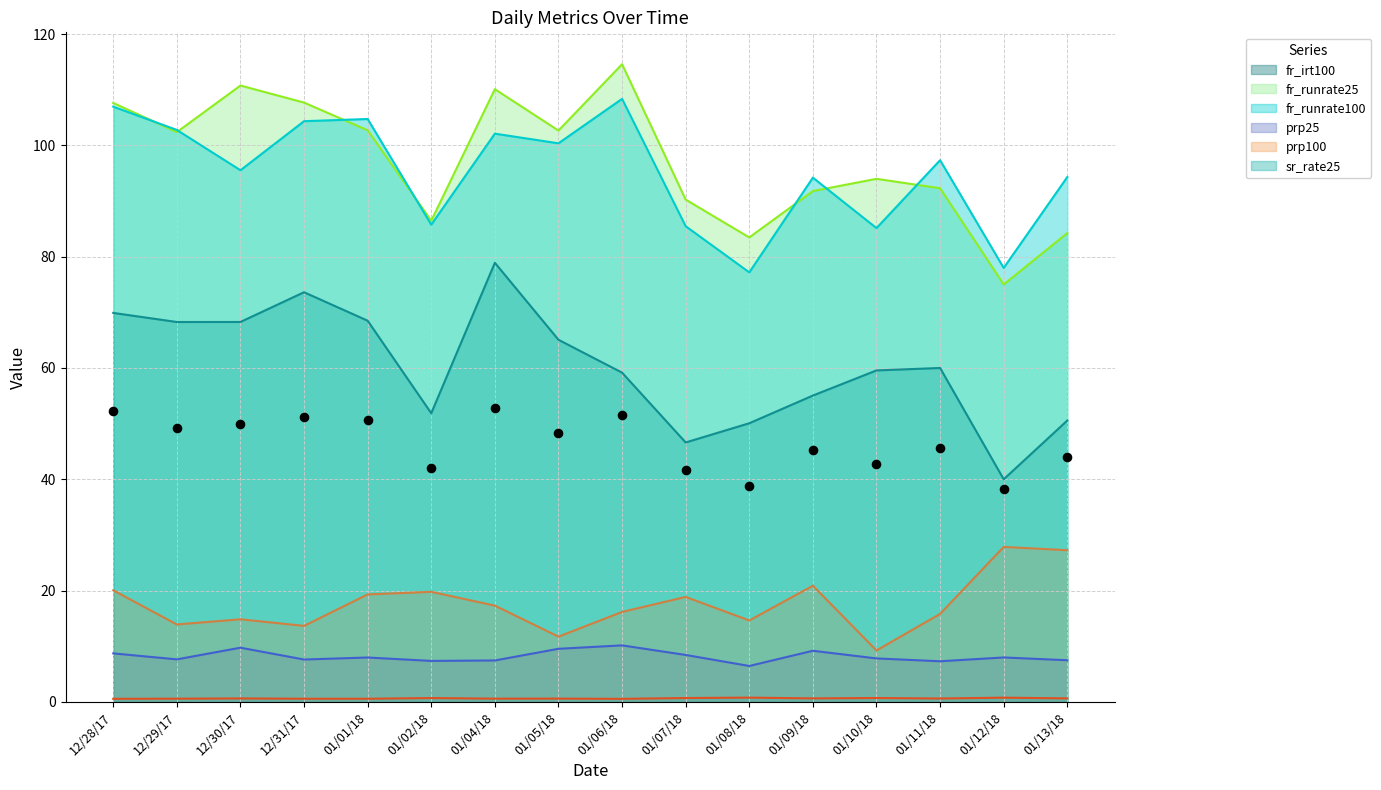

At which category is the sum across all series the highest?

01/04/18